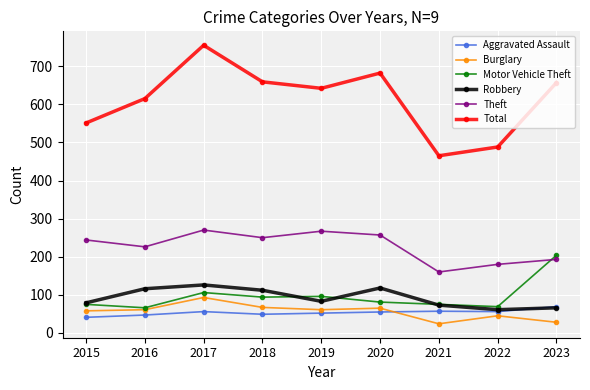

What is the difference between the highest and lowest values at 2020?

627